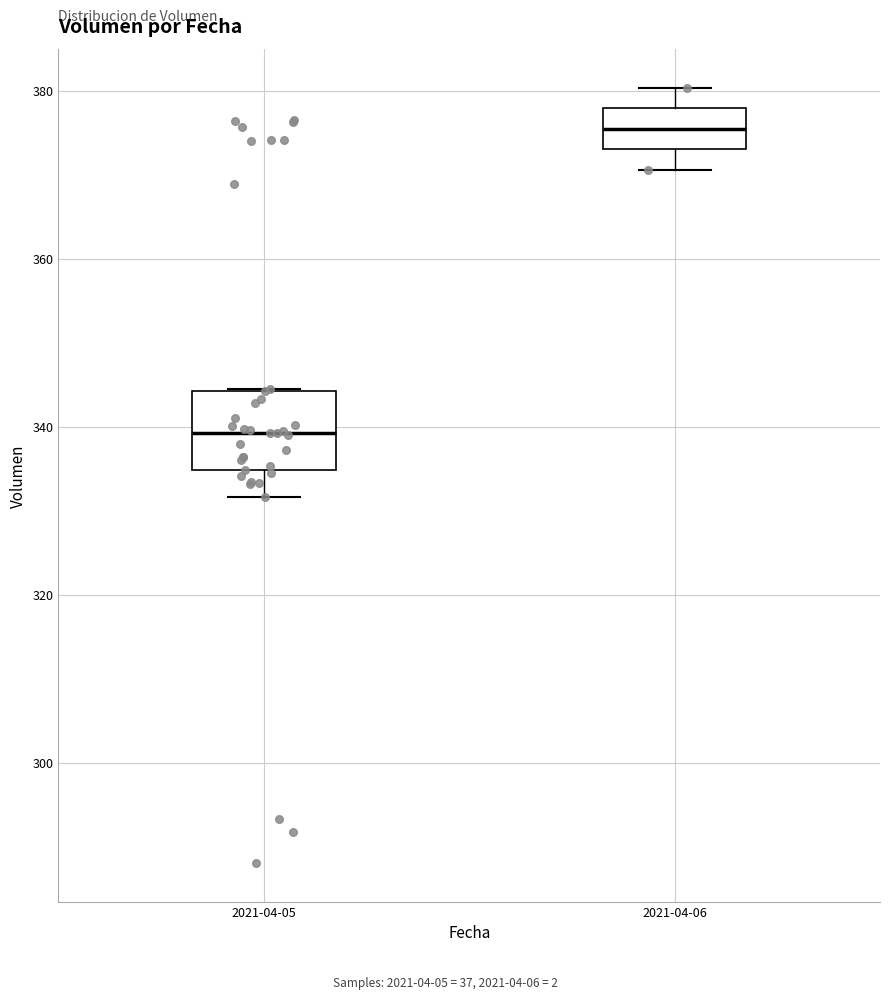

Which box has the lowest median line?

2021-04-05